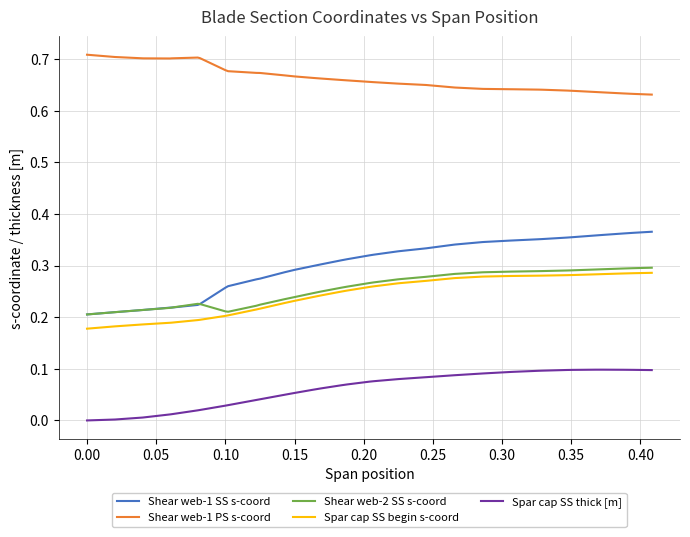

What are all the series names shown in the legend?

Shear web-1 SS s-coord, Shear web-1 PS s-coord, Shear web-2 SS s-coord, Spar cap SS begin s-coord, Spar cap SS thick [m]